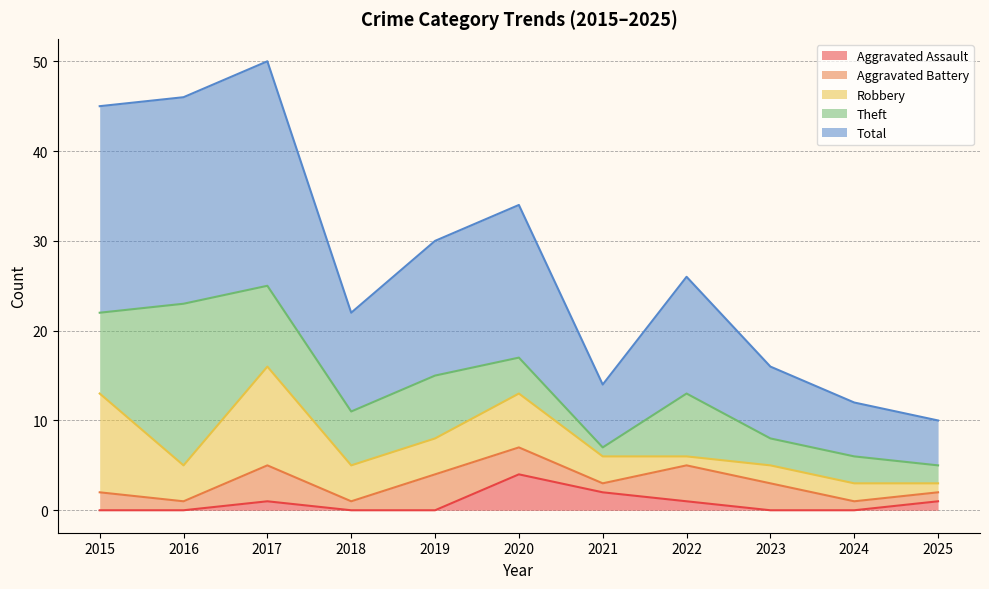

Does the chart display data point markers on the line(s)?

No